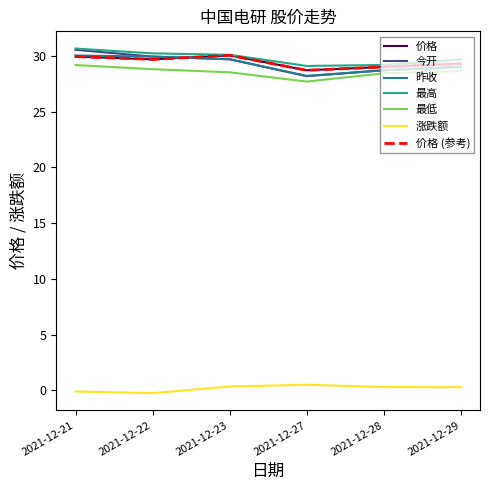

Does the chart have visible grid lines?

No